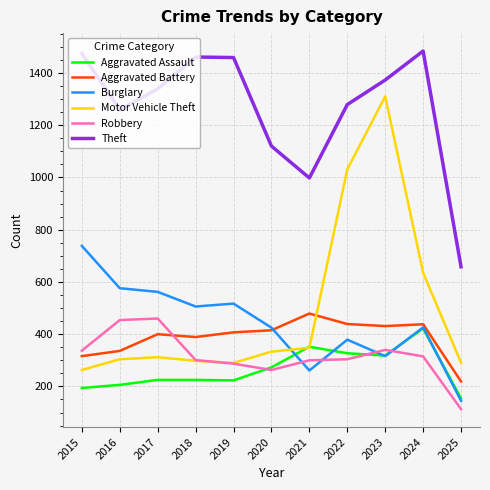

Is the value of Theft at 2017 greater than the value of Aggravated Assault at 2019?

Yes